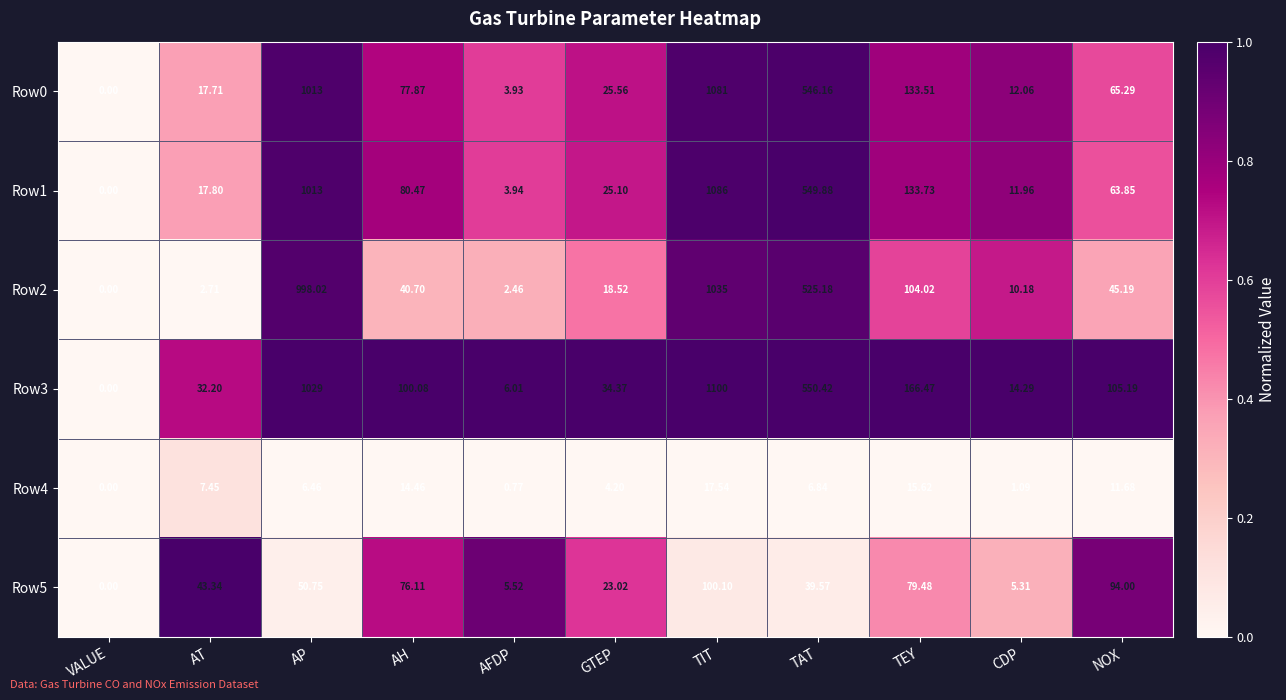

What is the maximum value shown in the chart?

1100.0